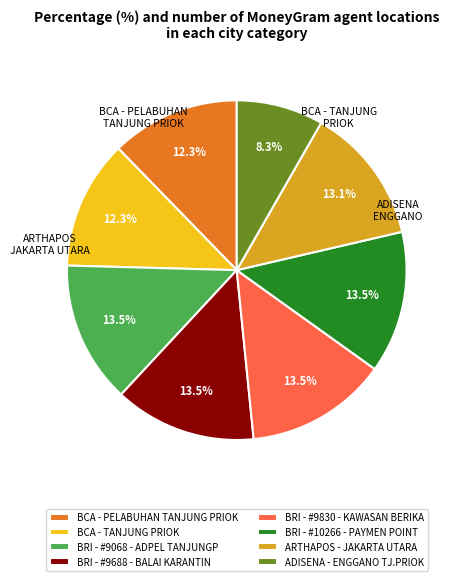

Count the number of slices in the pie.

8